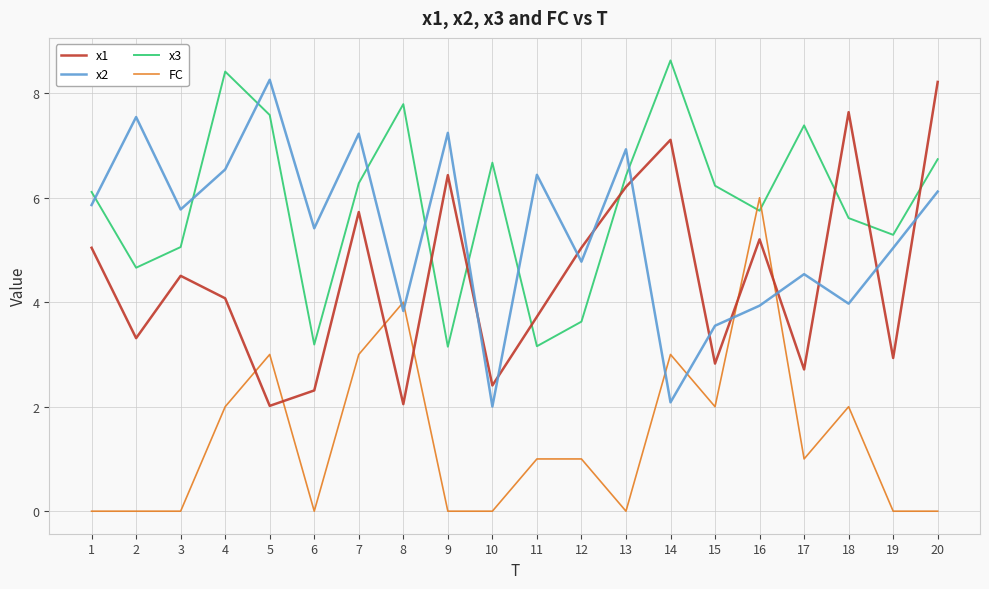

What is the spread (max minus min) of values at 19?

5.3